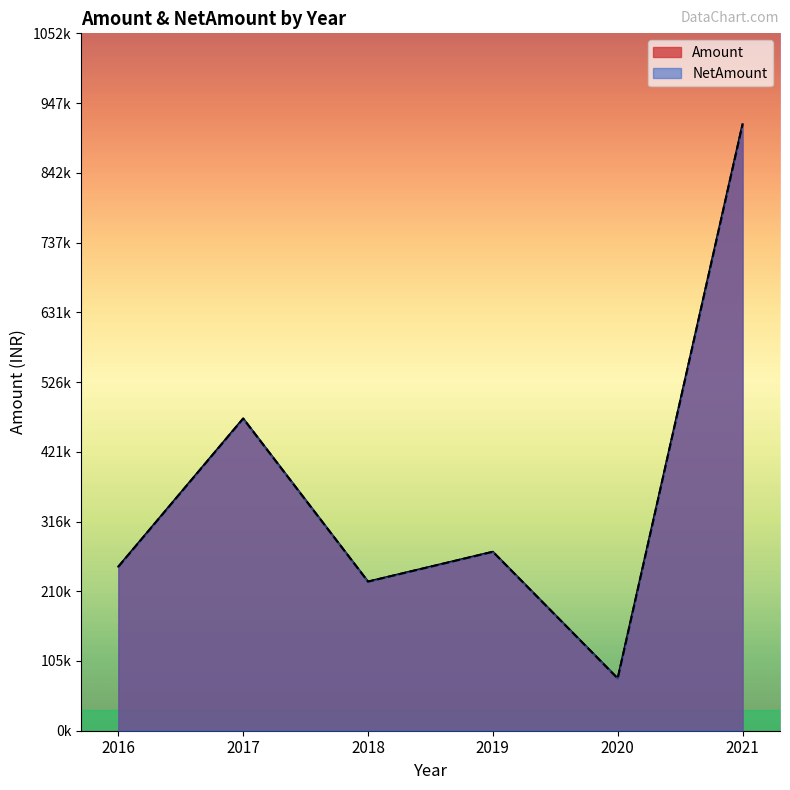

Is the value of NetAmount at 2021 greater than the value of Amount at 2021?

No